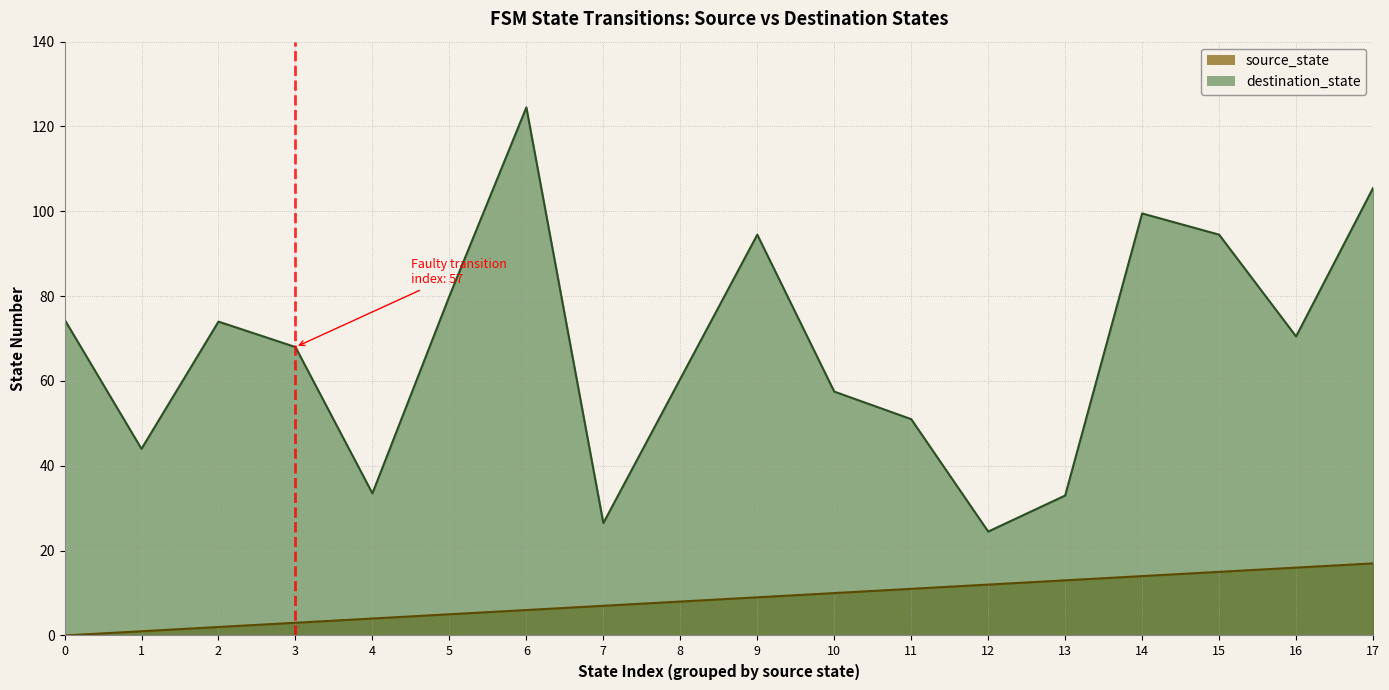

True or false: source_state and destination_state intersect in this chart.

False